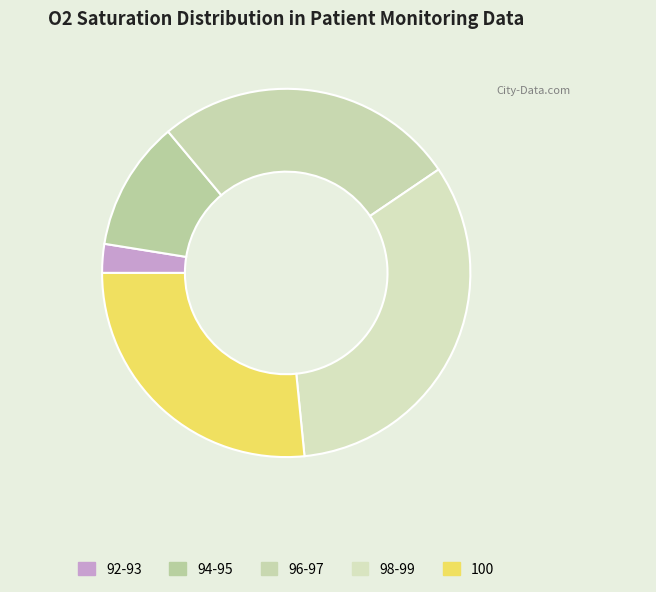

How many segments does this pie chart have?

5